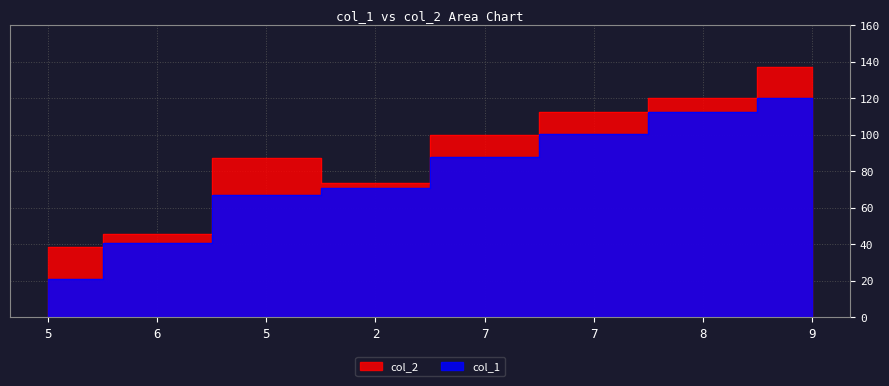

What is the sum of the col_1 values at 5 and 6?

107.8